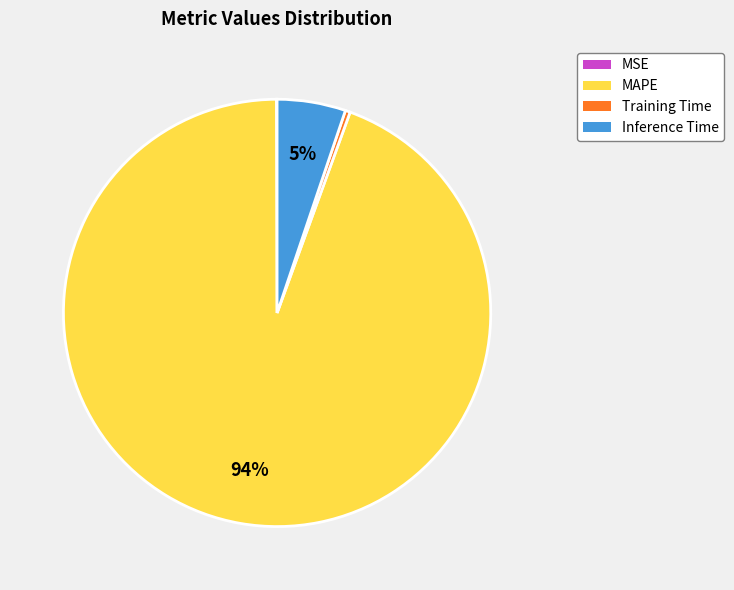

To the nearest percent, what percentage of the pie is Inference Time?

5%